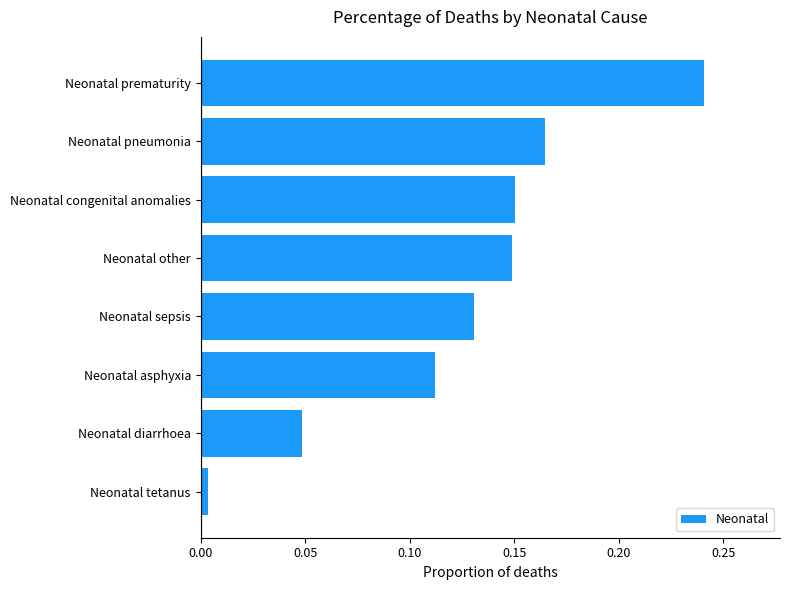

What is the sum of all values?

1.0